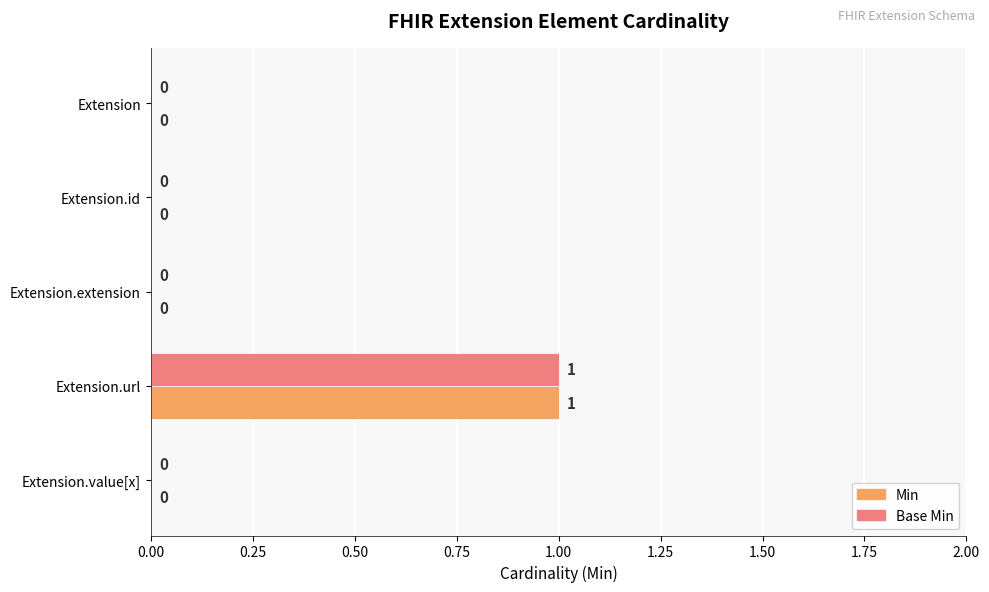

At which category is the sum across all series the highest?

Extension.url